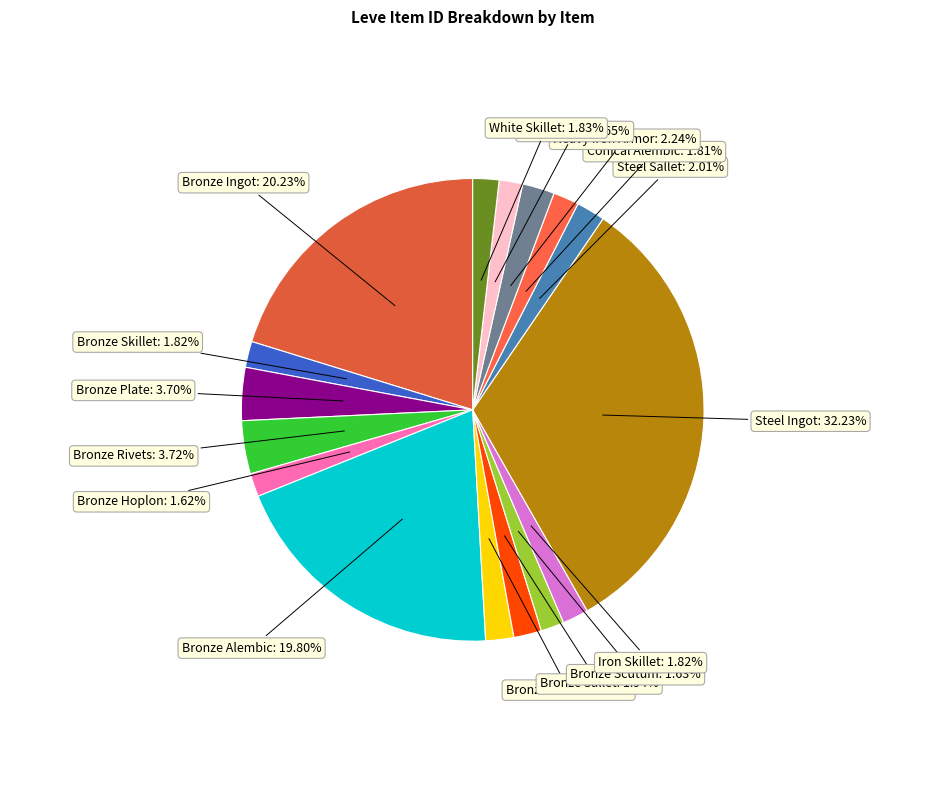

How many slices are in this pie chart?

16